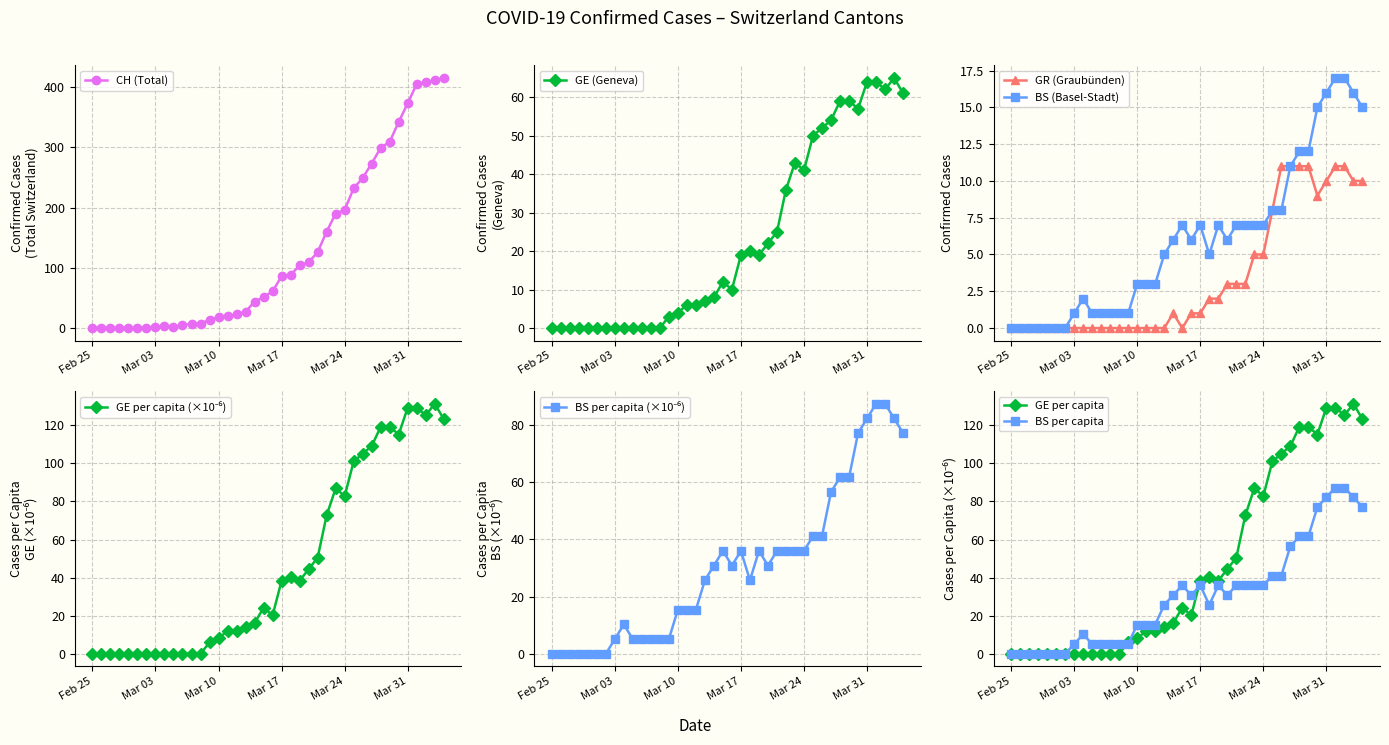

The GE (Geneva) series shows 0 at Feb 25. True or false?

True